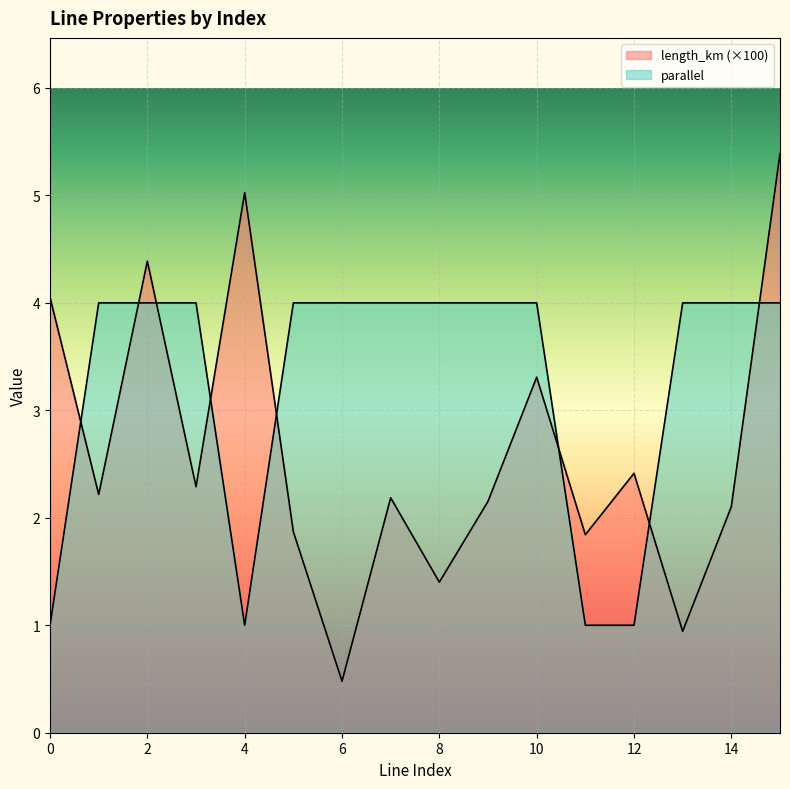

In parallel, how many points are lower than both neighbors (excluding endpoints)?

1